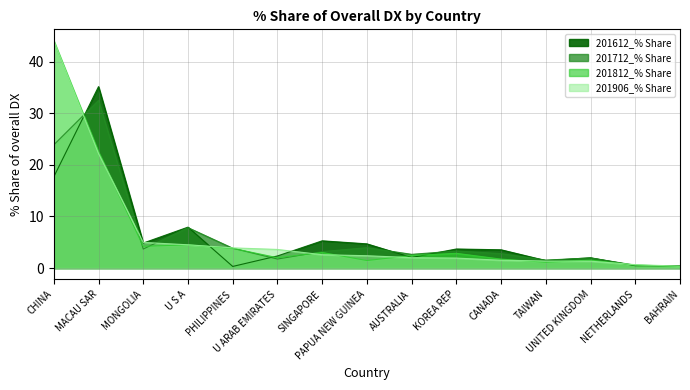

What is the label of the 3rd point from the left?

MONGOLIA